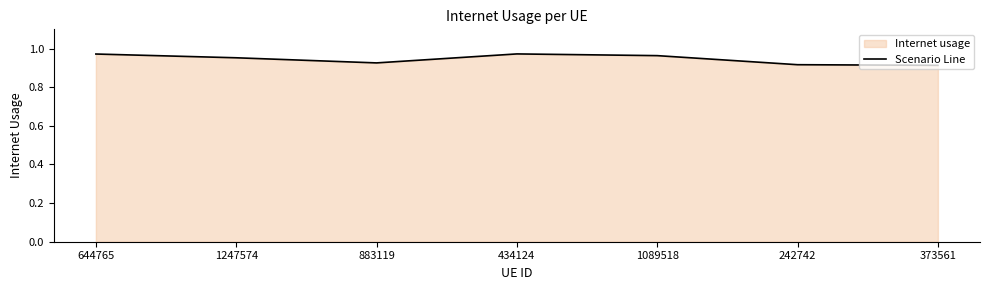

Rank the categories by value from lowest to highest.

373561, 242742, 883119, 1247574, 1089518, 644765, 434124